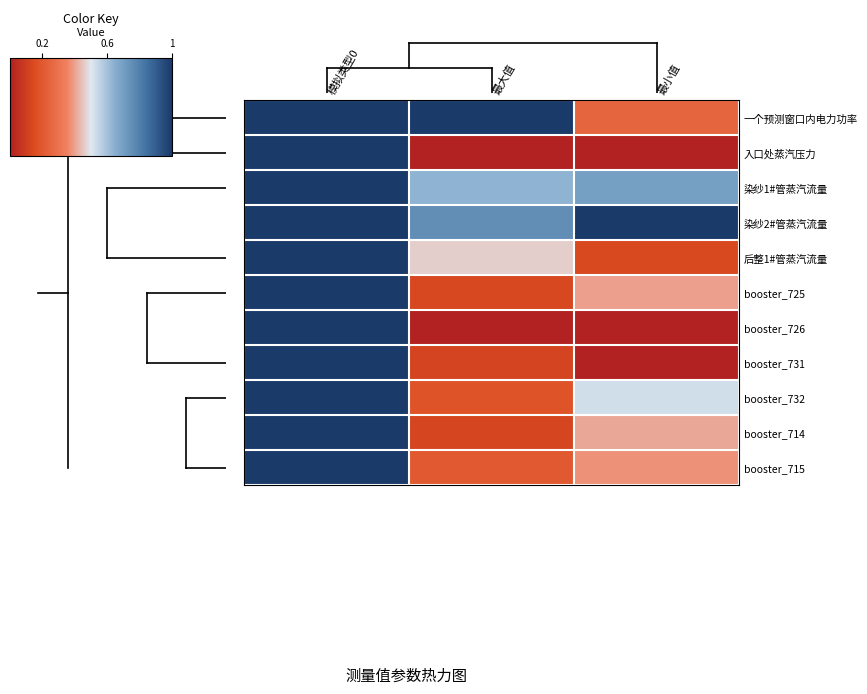

At how many categories does at least one series exceed 0?

3